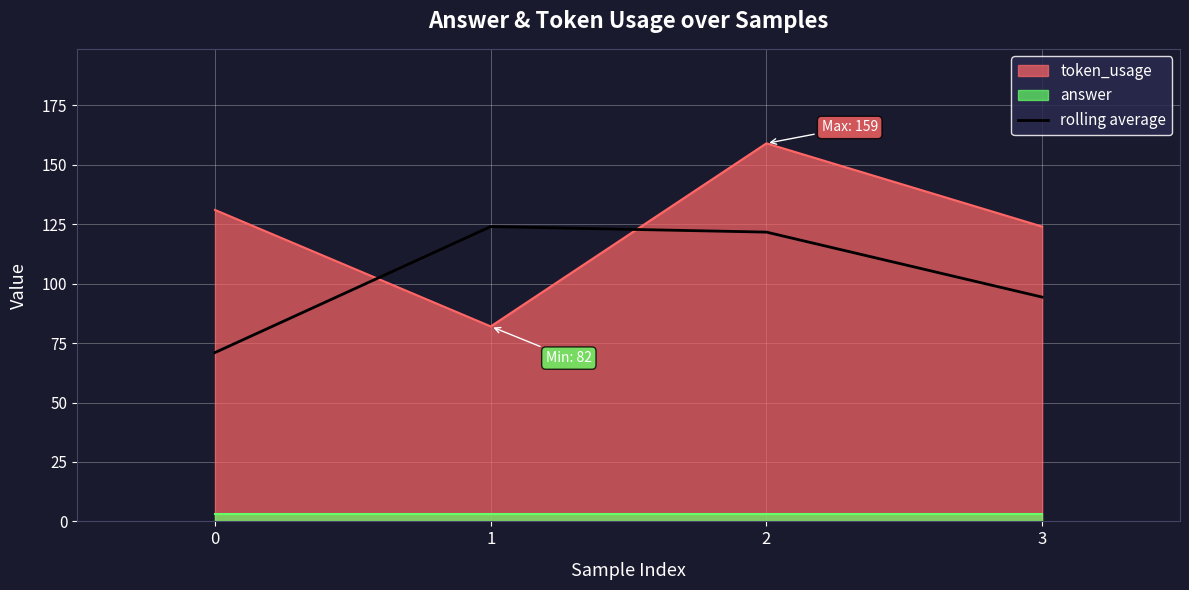

At which label is the value closest to 97?

3